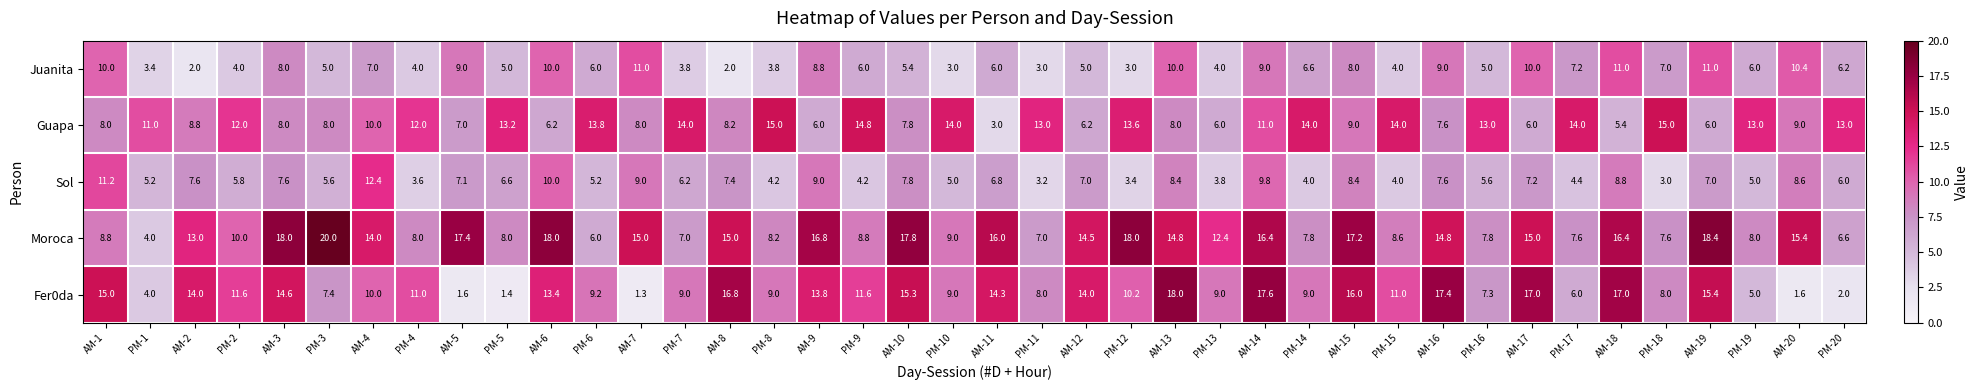

What is the difference between the Guapa values at PM-4 and PM-13?

6.0